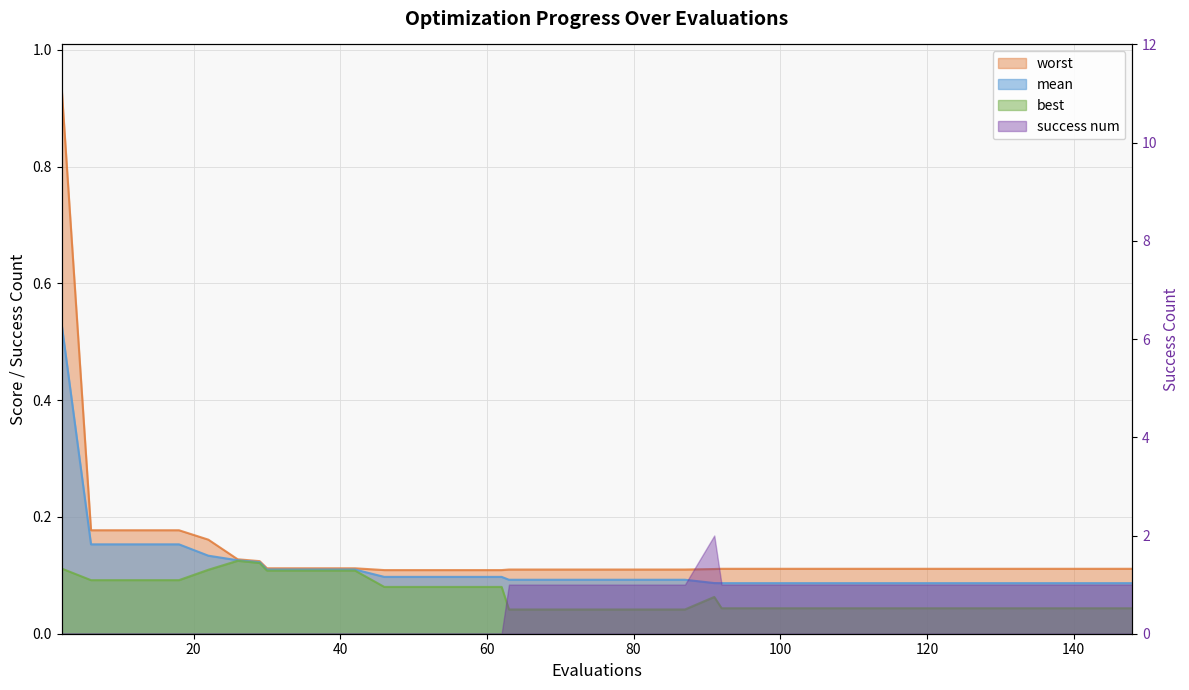

What is the value of the worst point at the 33rd from the left?

0.1